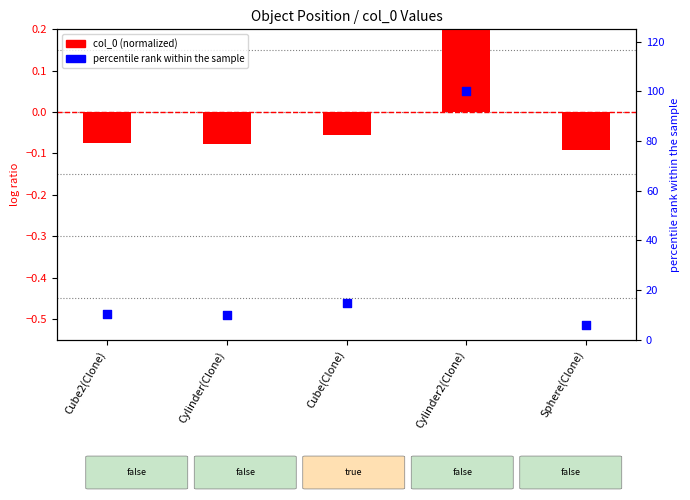

Which series reaches the maximum Y coordinate?

percentile rank within the sample